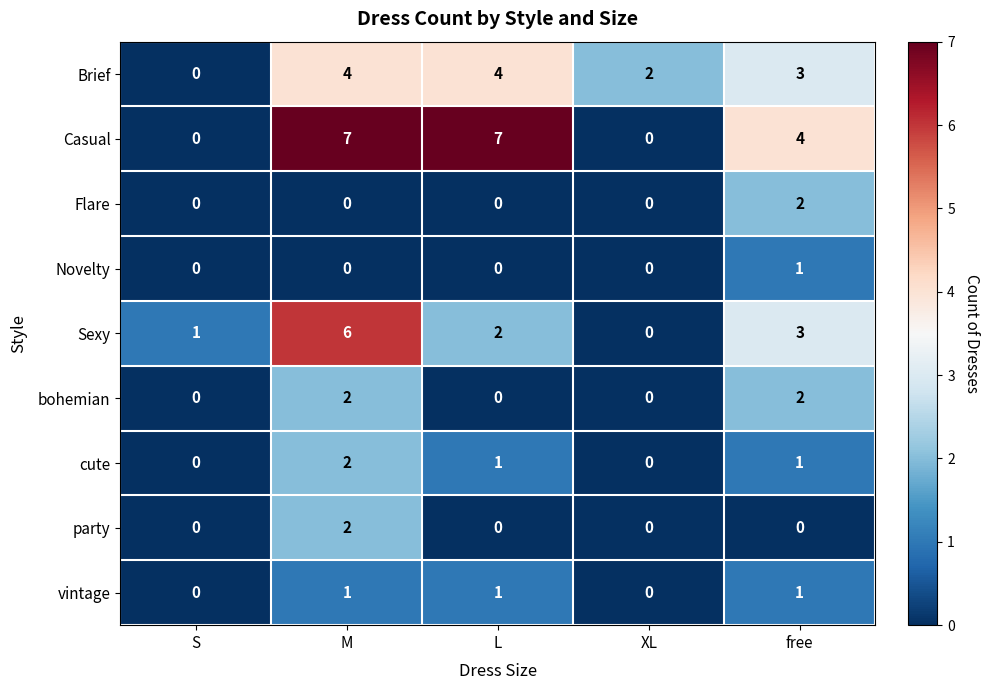

Which series has the widest spread of values?

Casual